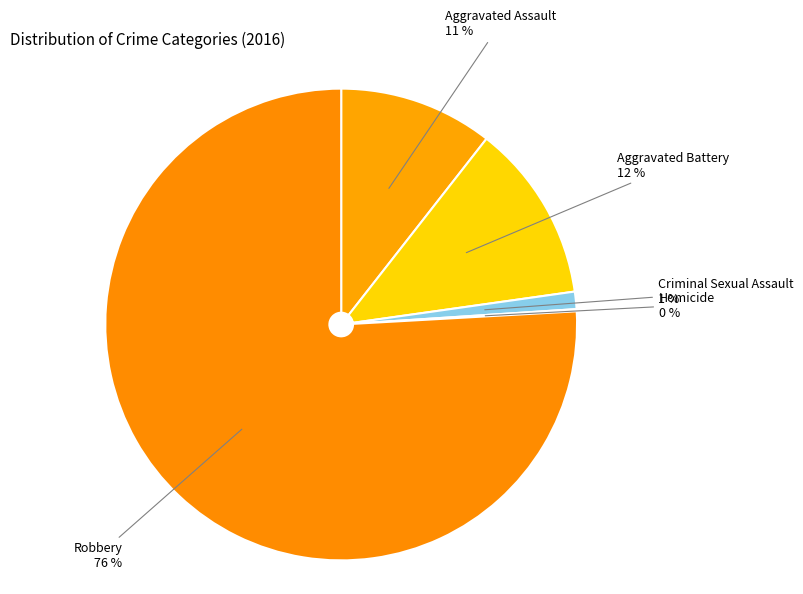

What percentage is the Robbery slice, to the nearest percent?

76%